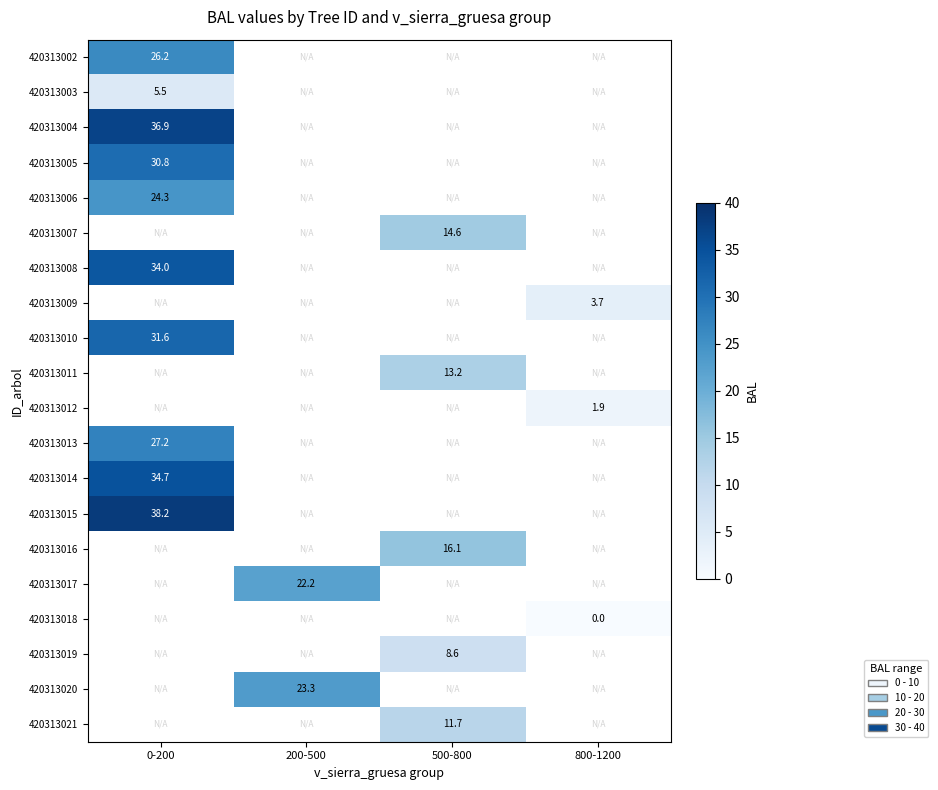

Where is 420313013 nearest to the value 27?

0-200